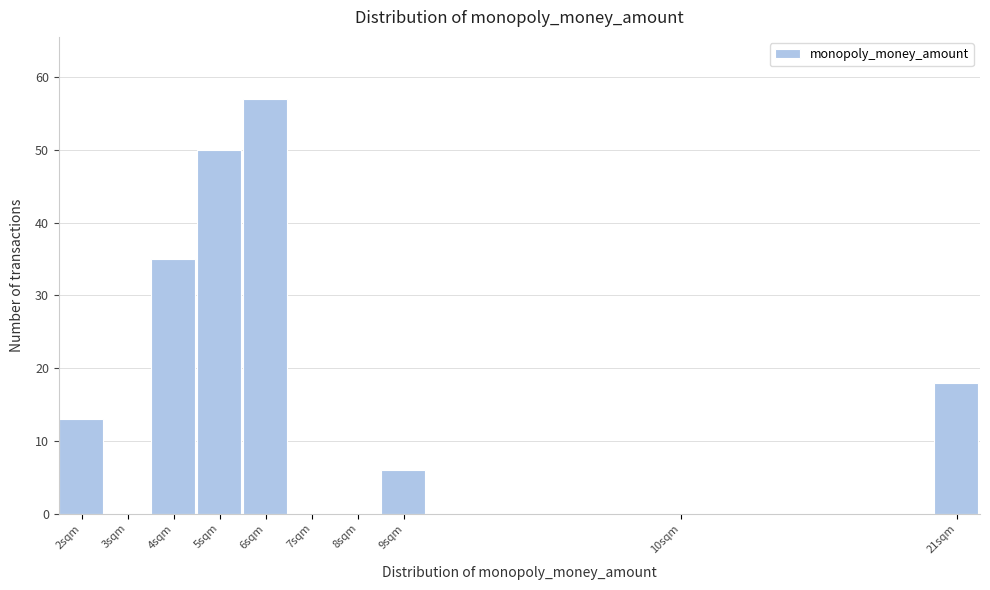

Reading right to left, list all the values displayed in this chart.

21sqm=18	10sqm=0	9sqm=6	8sqm=0	7sqm=0	6sqm=57	5sqm=50	4sqm=35	3sqm=0	2sqm=13